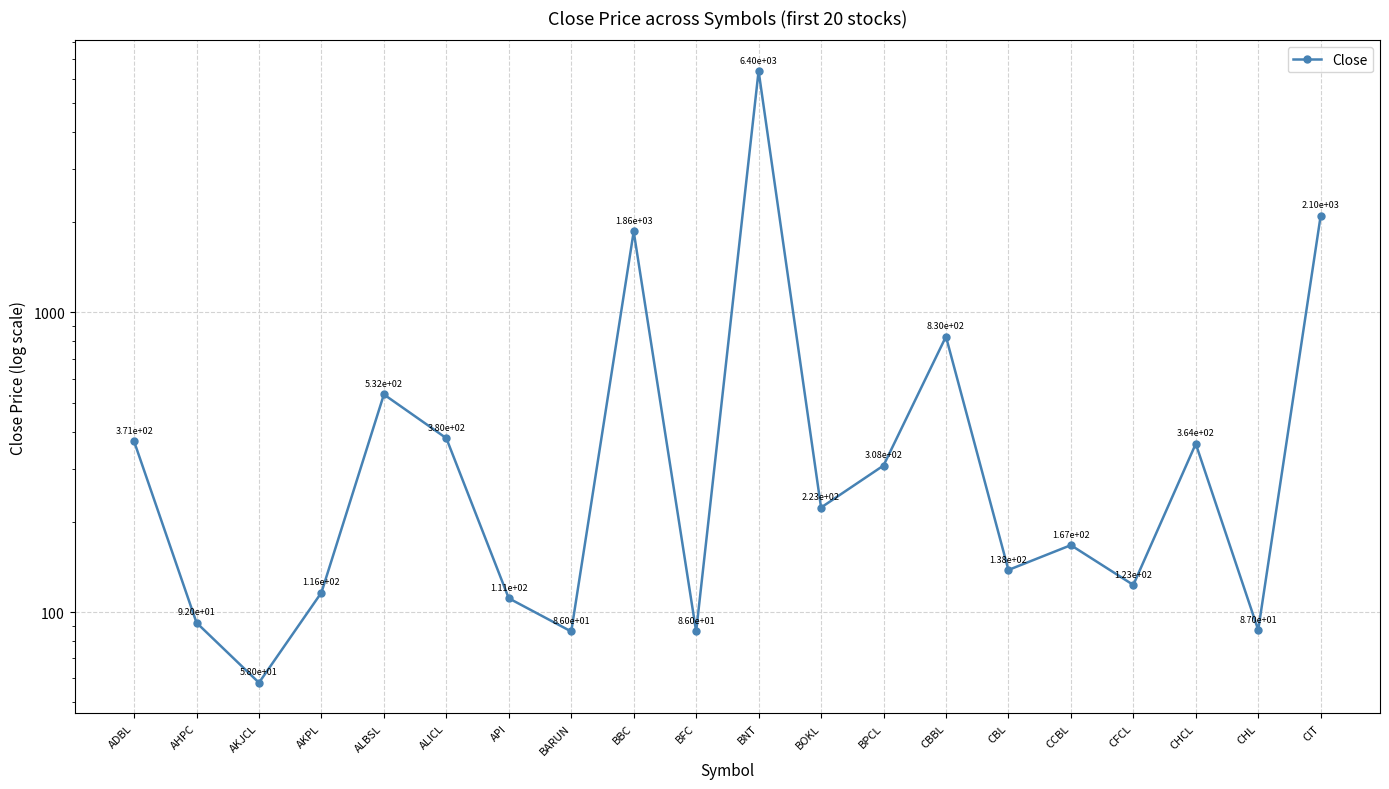

Reading left to right, list all the values displayed in this chart.

ADBL=371	AHPC=92	AKJCL=58	AKPL=116	ALBSL=532	ALICL=380	API=111	BARUN=86	BBC=1862	BFC=86	BNT=6398	BOKL=223	BPCL=308	CBBL=830	CBL=138	CCBL=167	CFCL=123	CHCL=364	CHL=87	CIT=2102